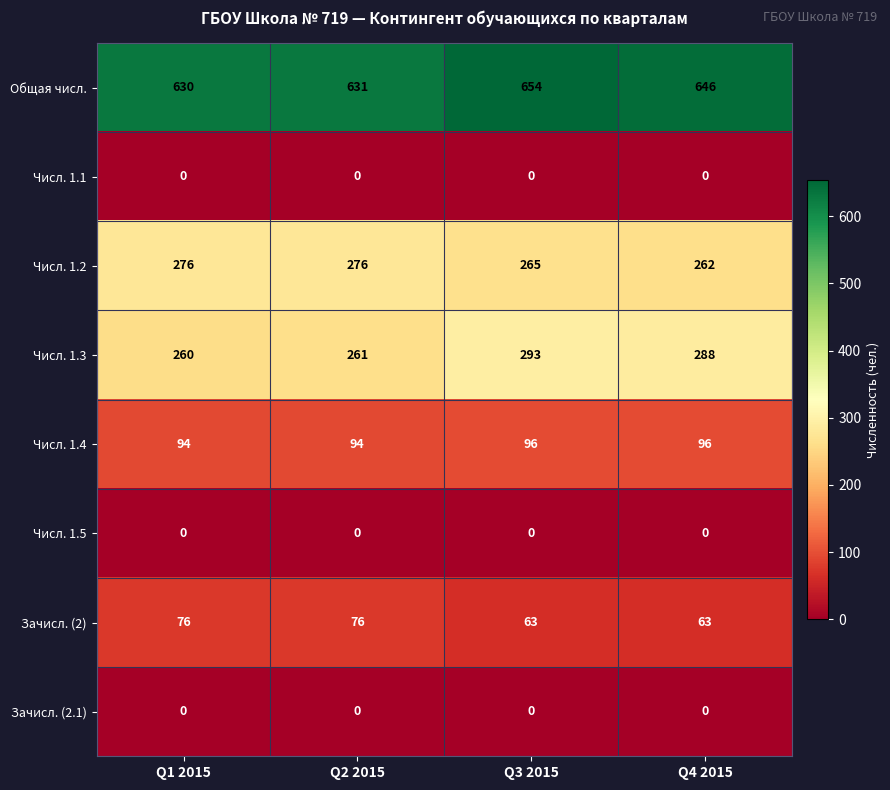

Which series changed the most between Q2 2015 and Q3 2015?

Числ. 1.3